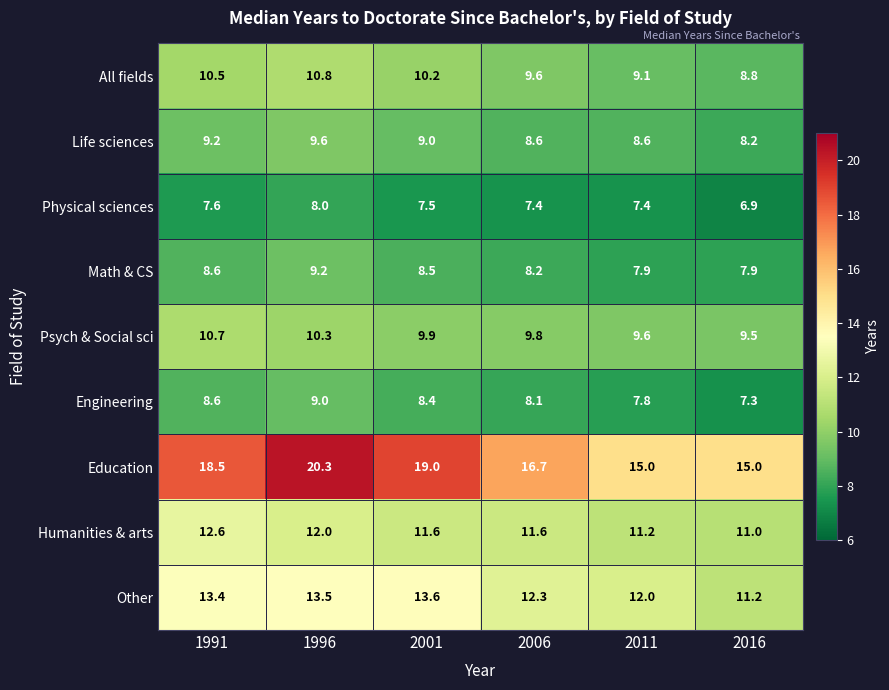

Rank the series by their maximum value, from highest to lowest.

Education, Other, Humanities & arts, All fields, Psych & Social sci, Life sciences, Math & CS, Engineering, Physical sciences